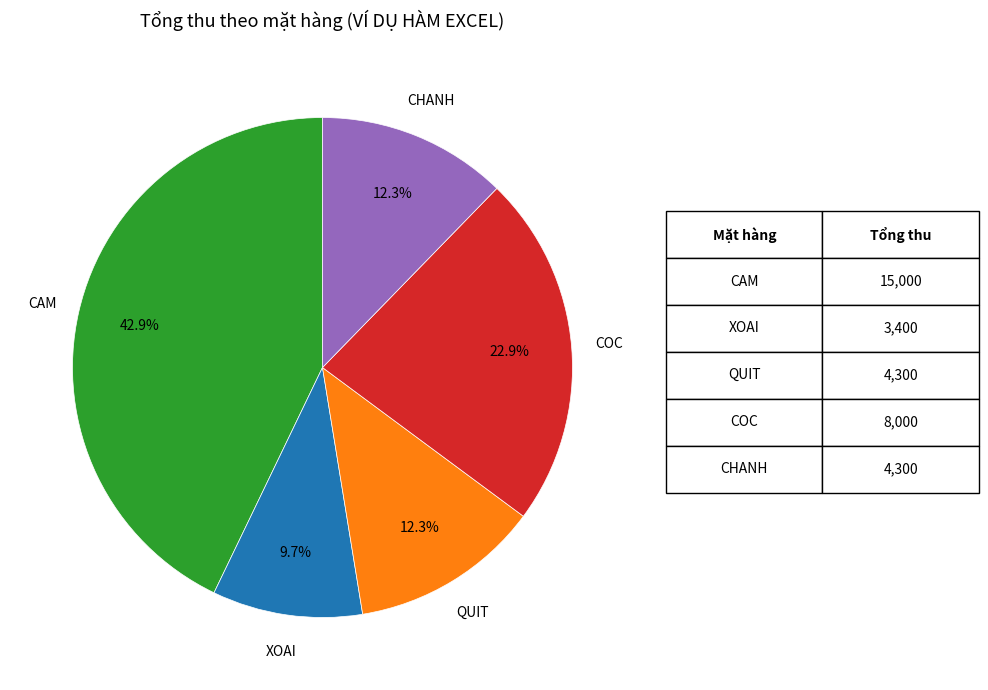

Is it true that CAM is 49% of the pie?

False